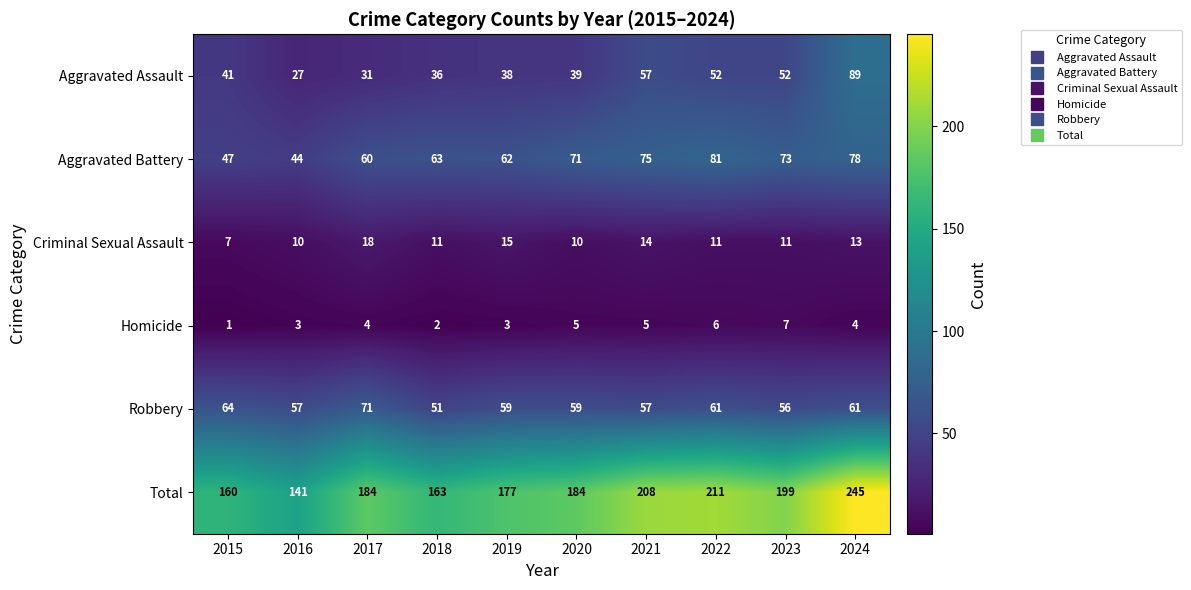

Which series has the largest range (max minus min)?

Total